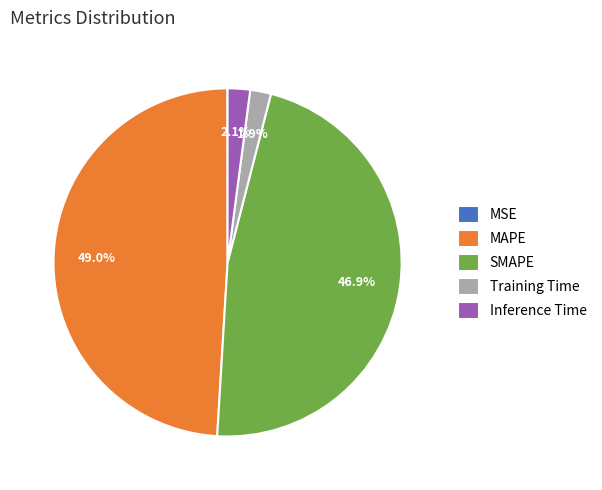

Is there a majority slice in this chart?

No